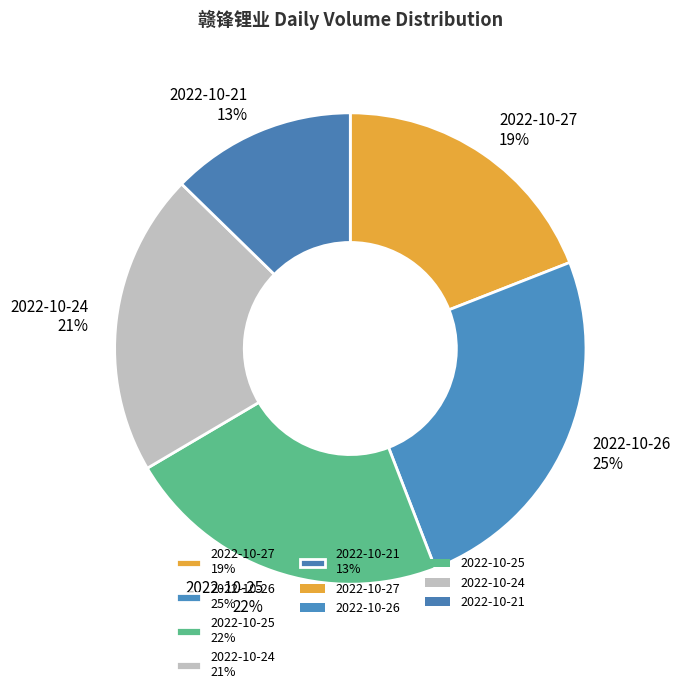

To the nearest percent, what is the combined percentage of 2022-10-24 and 2022-10-27?

40%